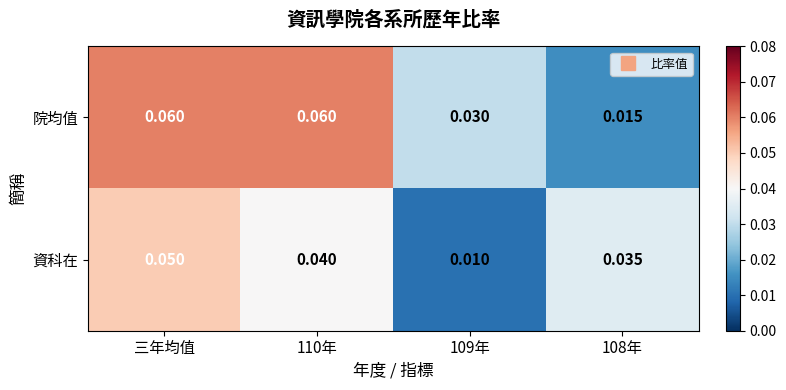

Rank the series at 三年均值 from highest to lowest value.

院均值, 資科在